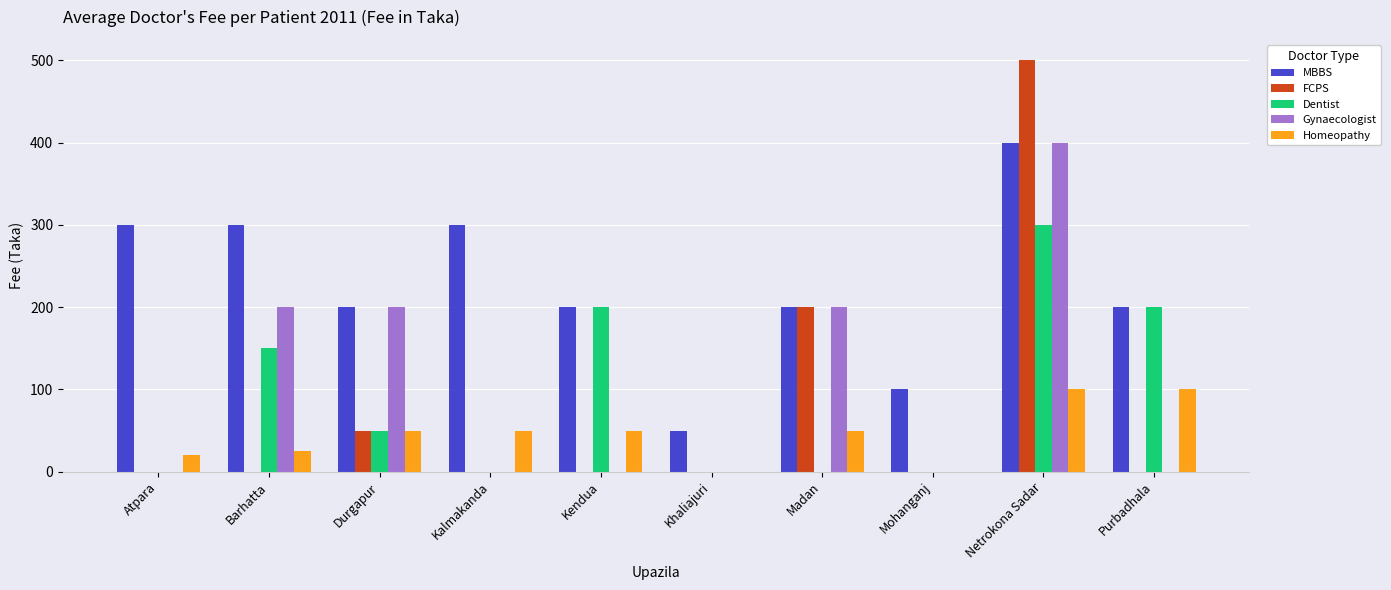

What is the total value across all series at Kendua?

450